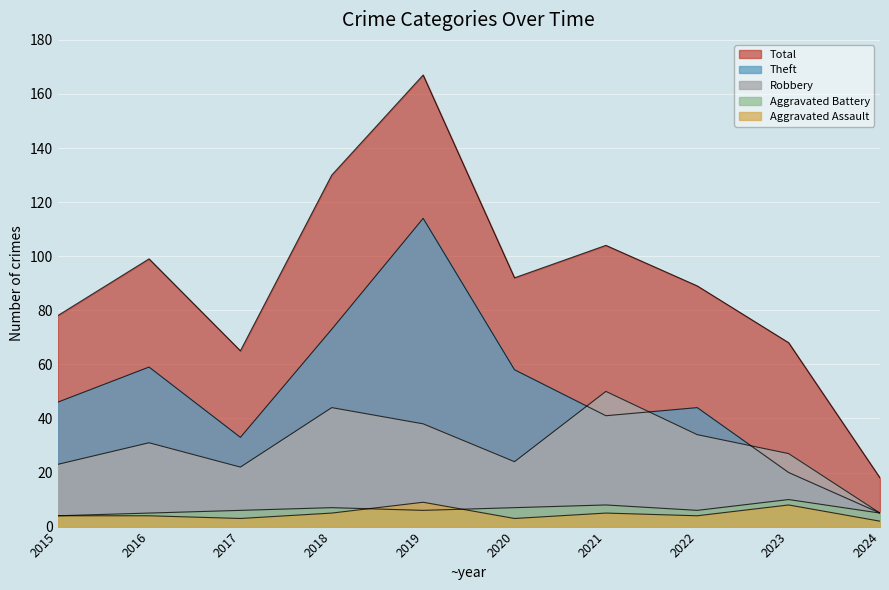

The value of Aggravated Battery at 2016 is 5. True or false?

True